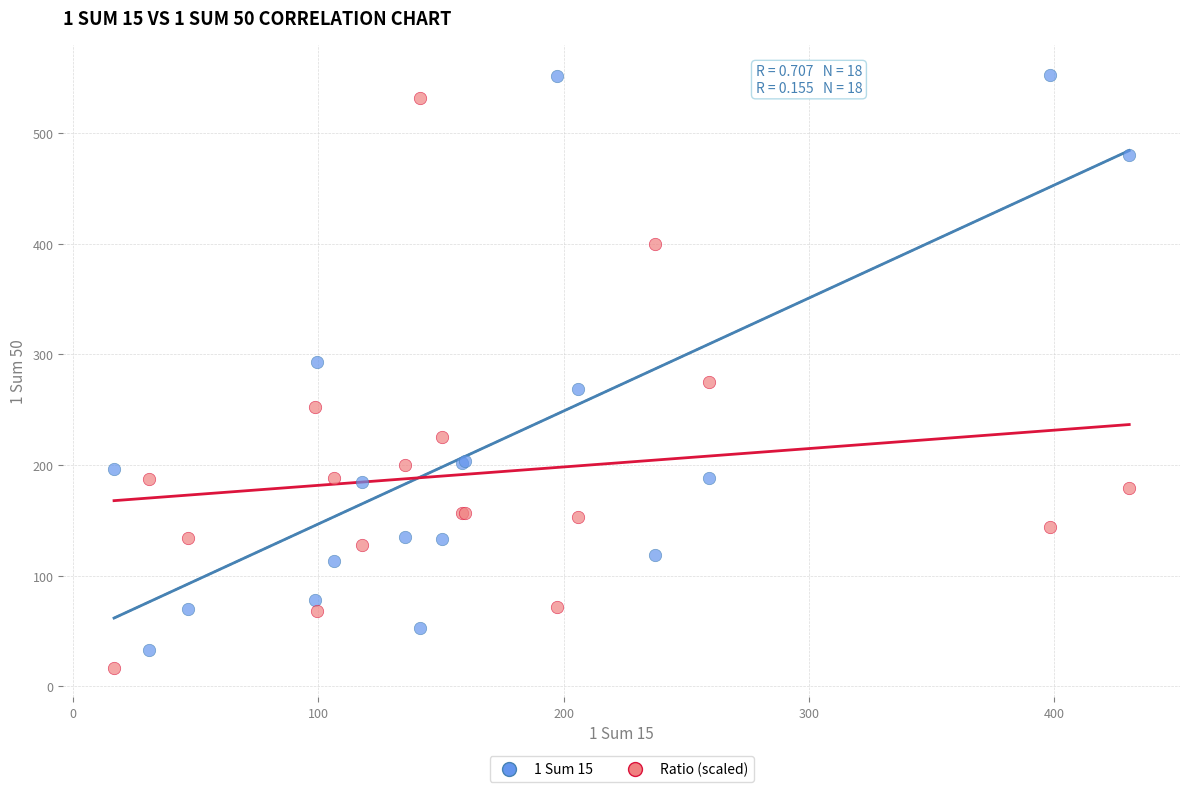

What are all the series names shown in the legend?

1 Sum 15, Ratio (scaled)